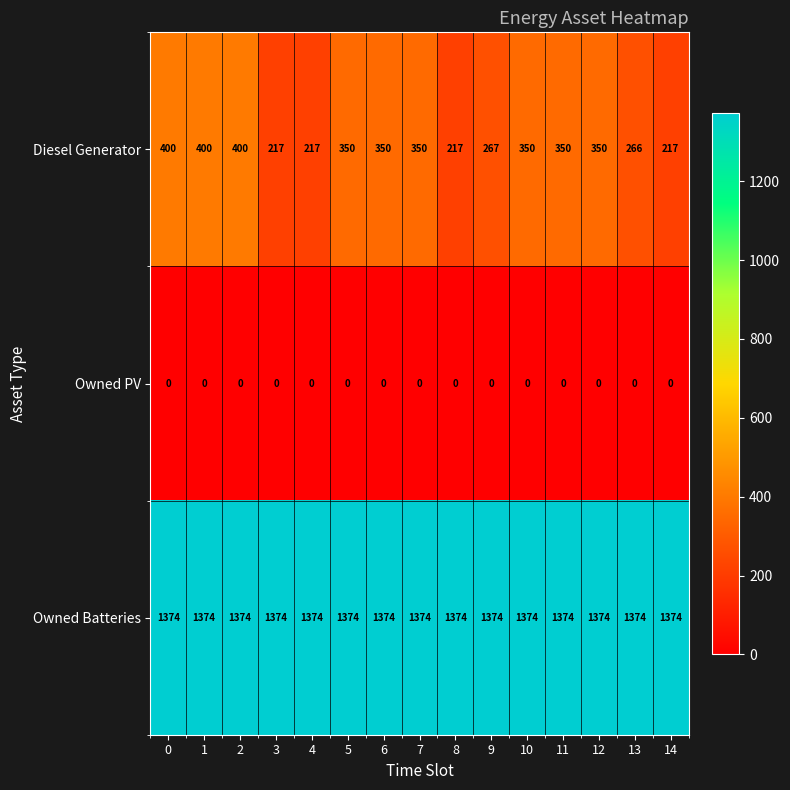

Is it true that Diesel Generator equals 181 at 1?

False